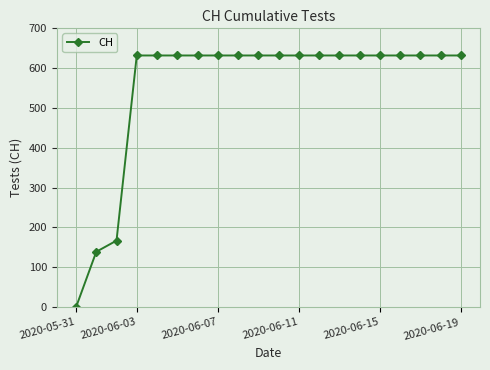

What is the greatest value displayed?

631